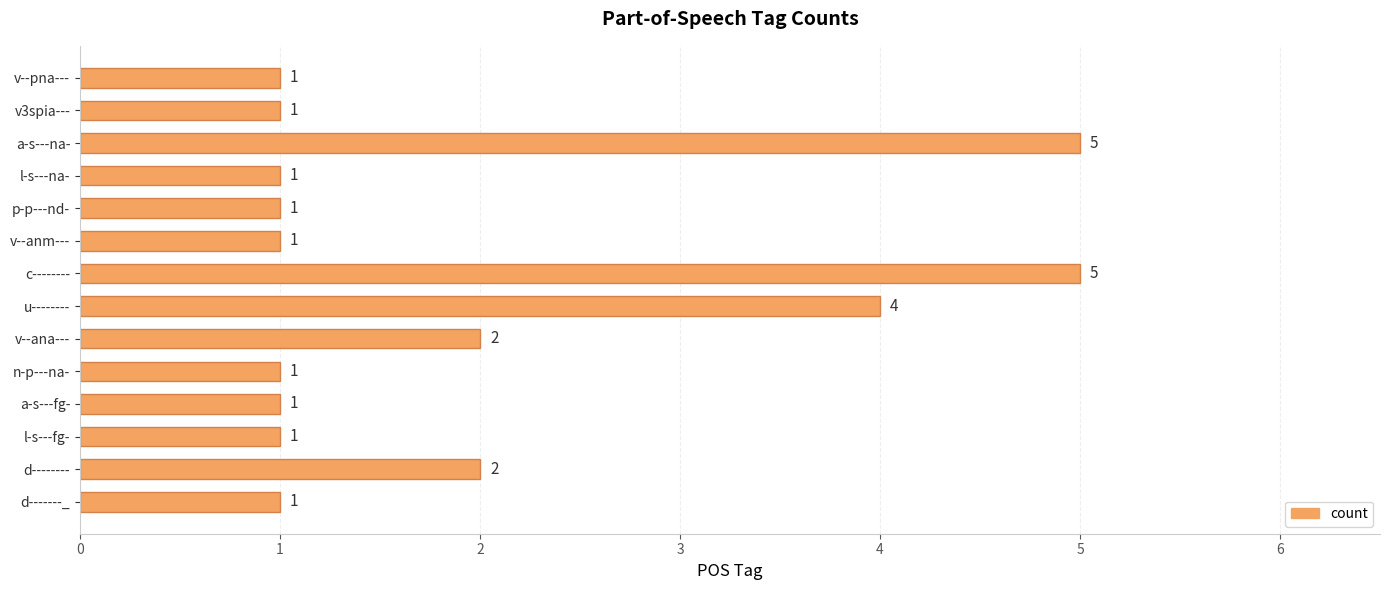

What is the difference between the maximum and second lowest values?

4